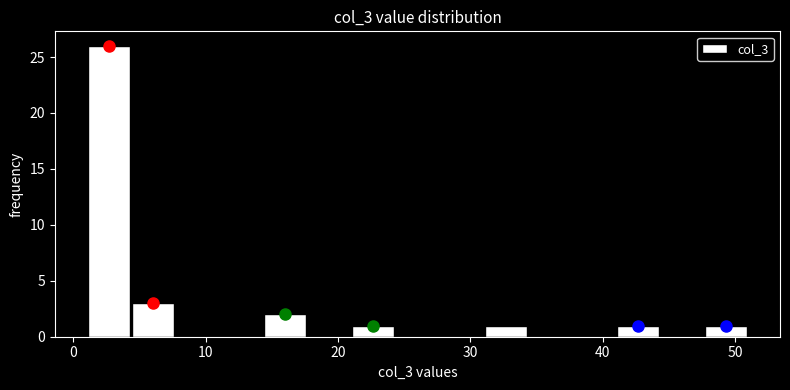

Read against the x-axis, roughly where is the centre of the tallest bar?

3